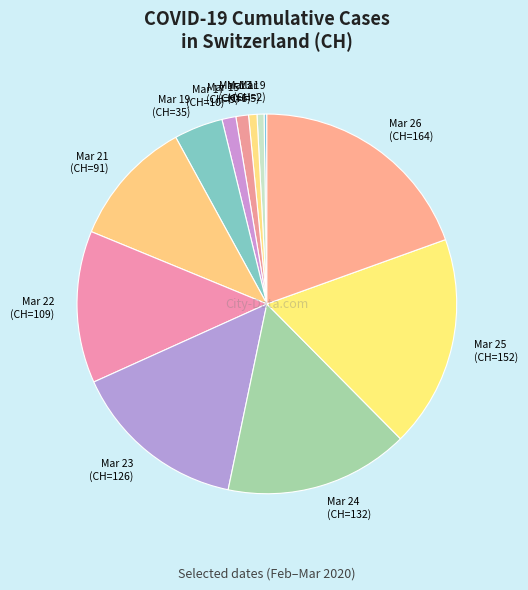

Do Mar 13 (CH=6) and Mar 22 (CH=109) together represent more than half of the pie?

No